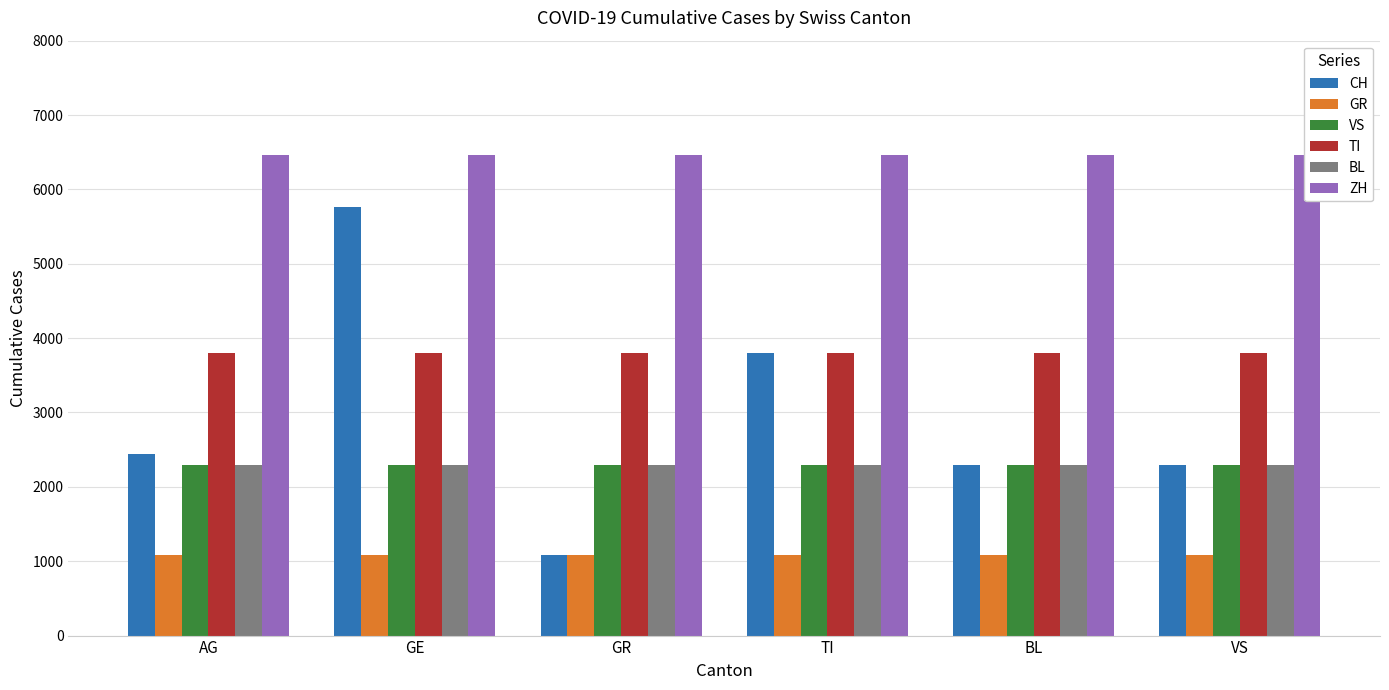

How many bars are there in each group?

6